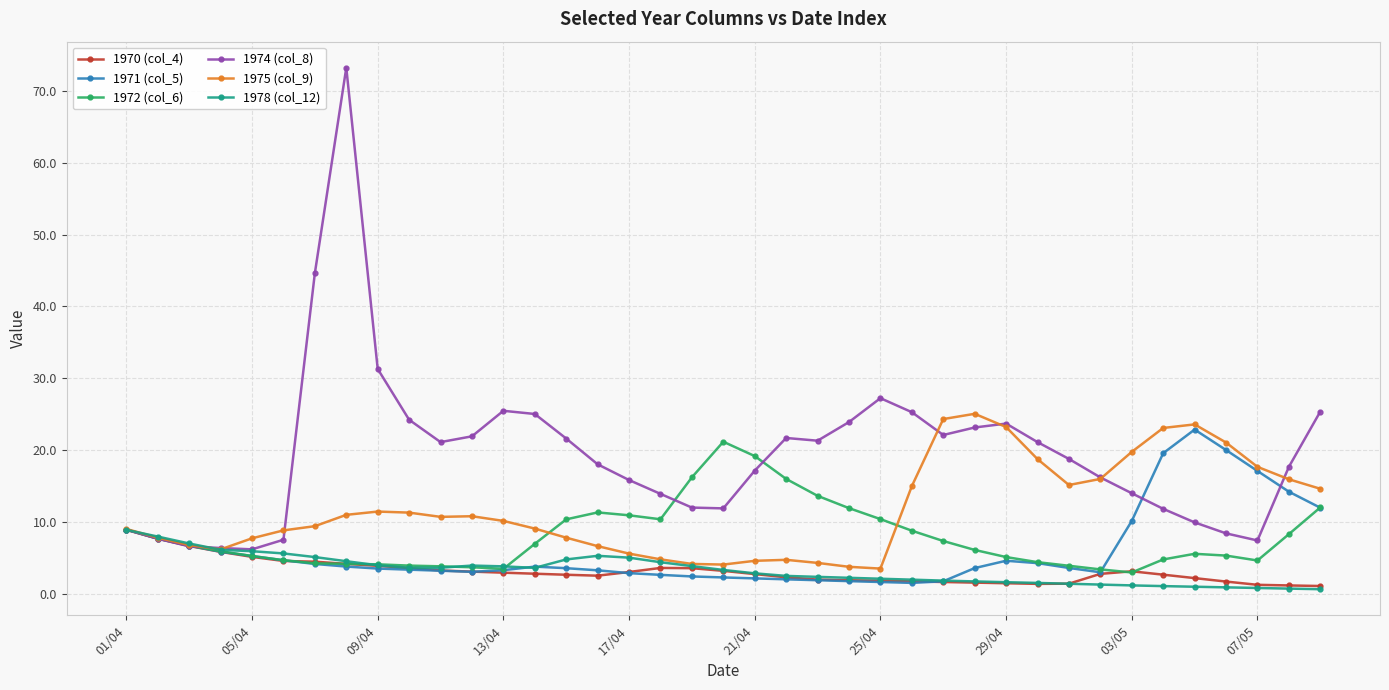

True or false: 1972 (col_6) has more than 2 interior local peaks.

True